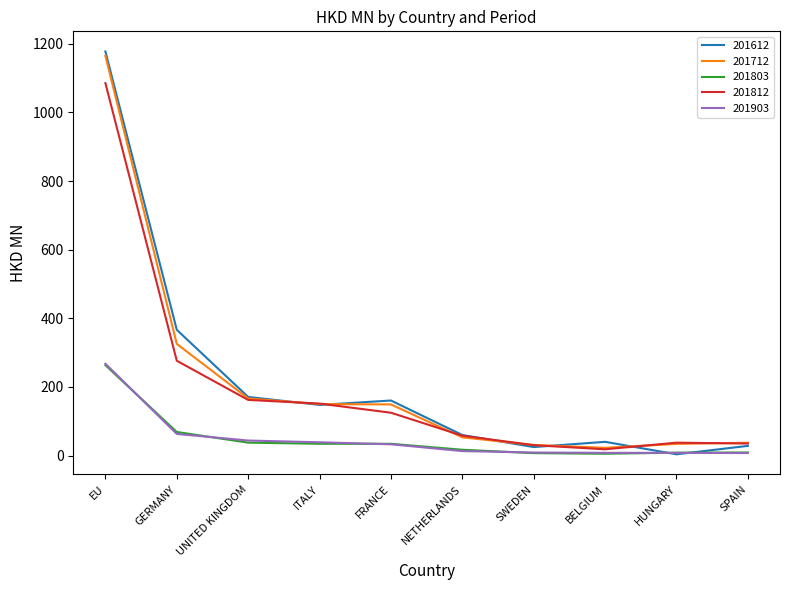

True or false: 201612 has a value of 3.6 at HUNGARY.

True